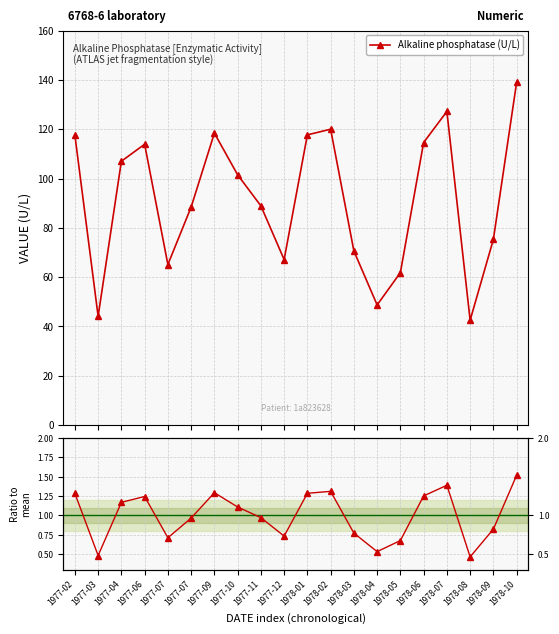

At 1977-11, list the series in order from smallest to largest.

Ratio to mean, Alkaline phosphatase (U/L)